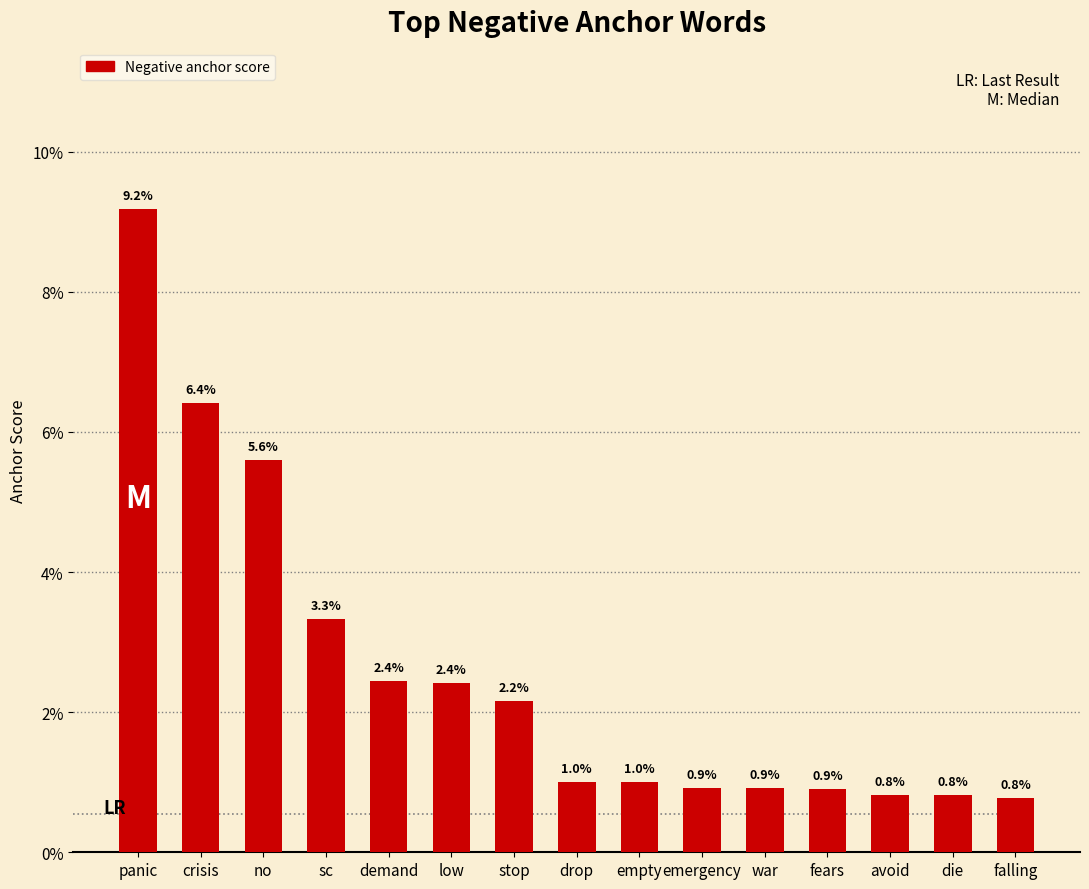

Is it true that the value at empty is 0.0?

False